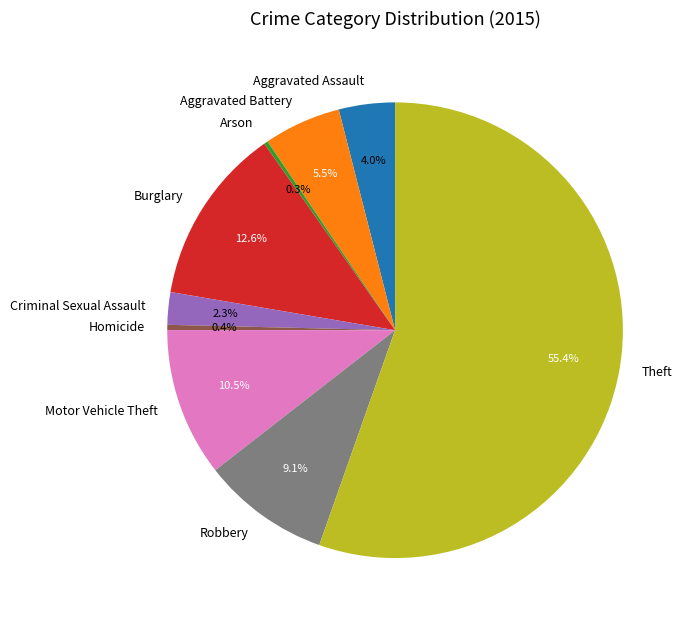

Approximately how many times larger is the value at Criminal Sexual Assault compared to Aggravated Assault?

0.6